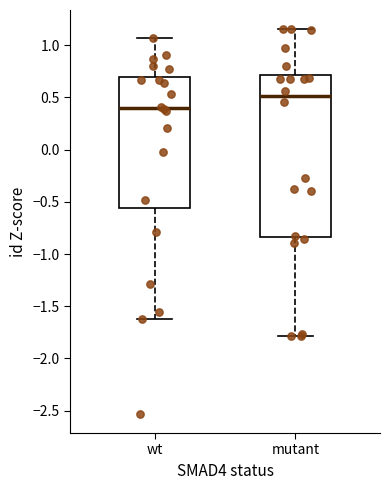

Comparing the boxes themselves (not the whiskers), which one is the tallest?

mutant